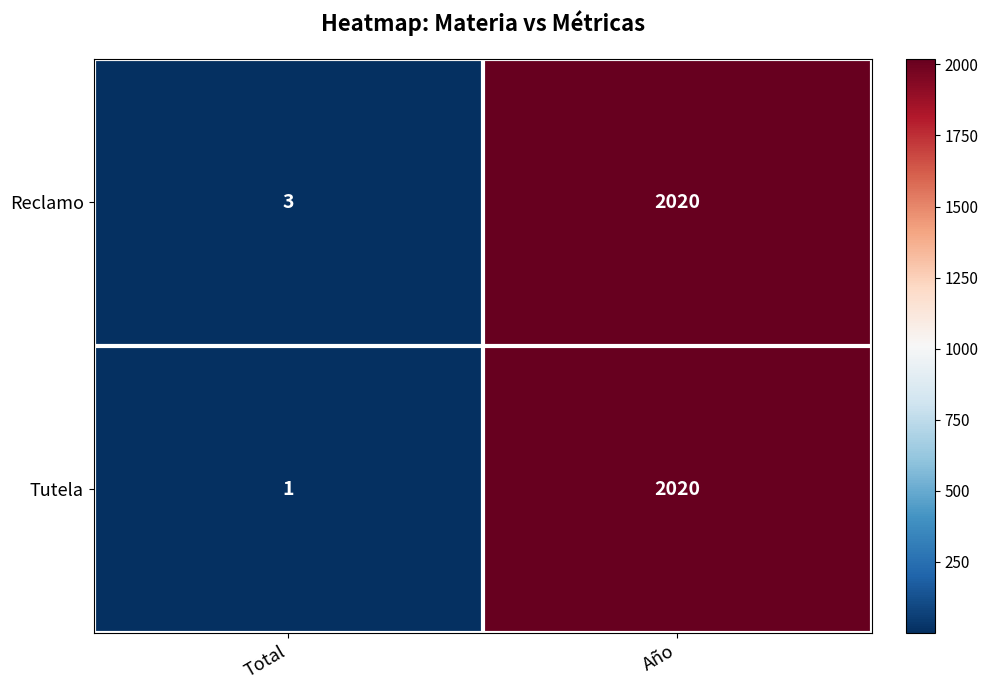

At which label does Reclamo reach its peak?

Año